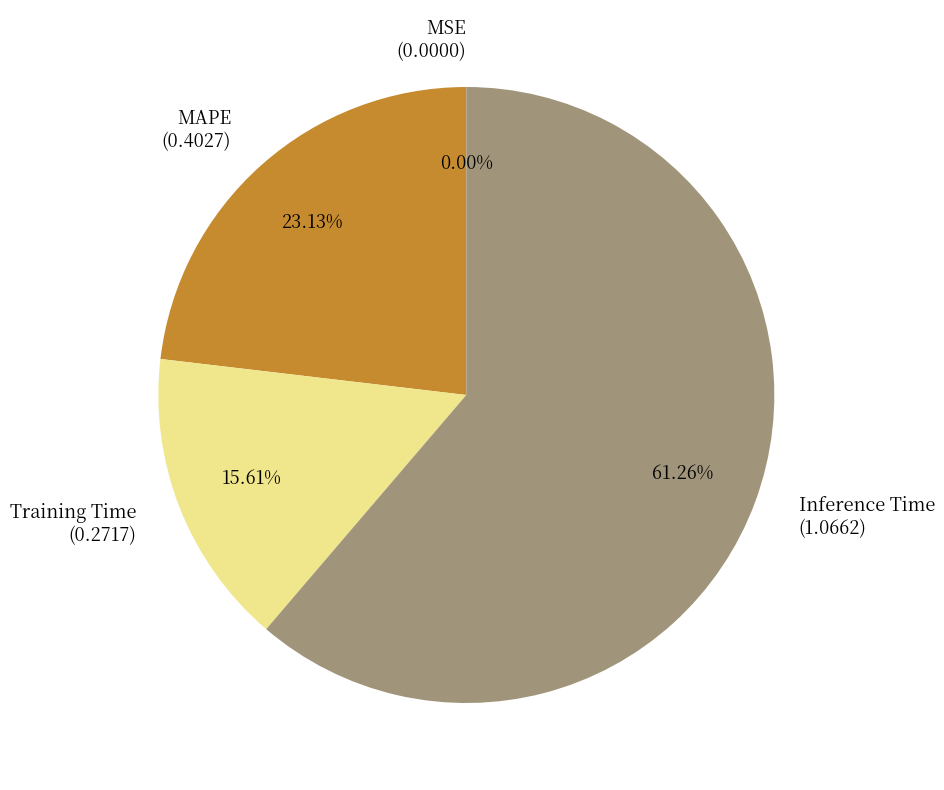

Combined, do MAPE and Training Time account for over 50%?

No